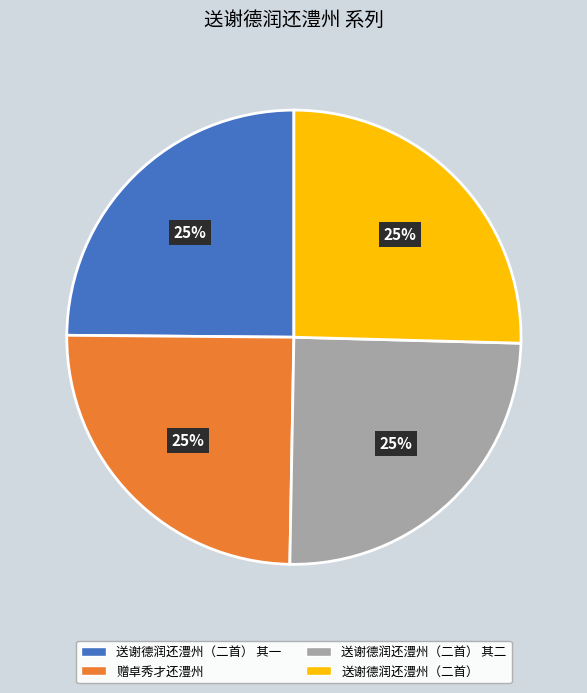

To the nearest percent, what is the combined percentage of 赠卓秀才还澧州 and 送谢德润还澧州（二首） 其一?

50%